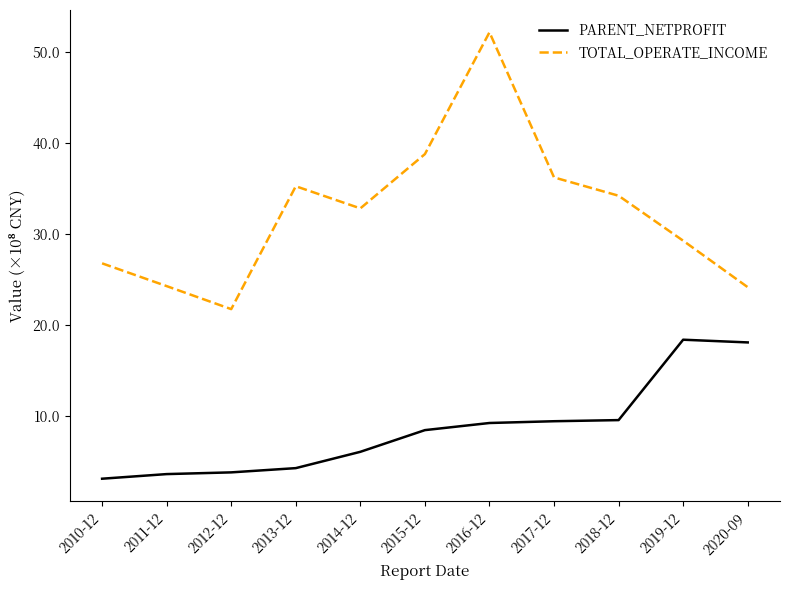

What is the difference between the second highest and second lowest values in the TOTAL_OPERATE_INCOME series?

14.6